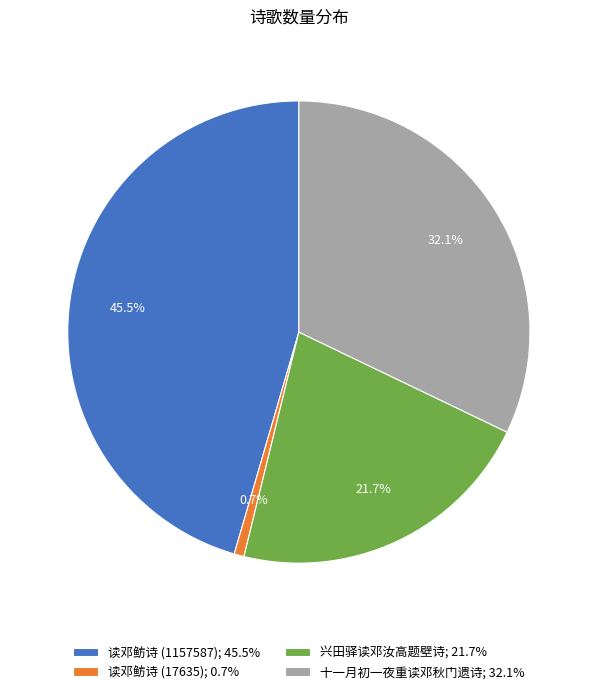

Is it true that 读邓鲂诗 (1157587) is 35% of the pie?

False